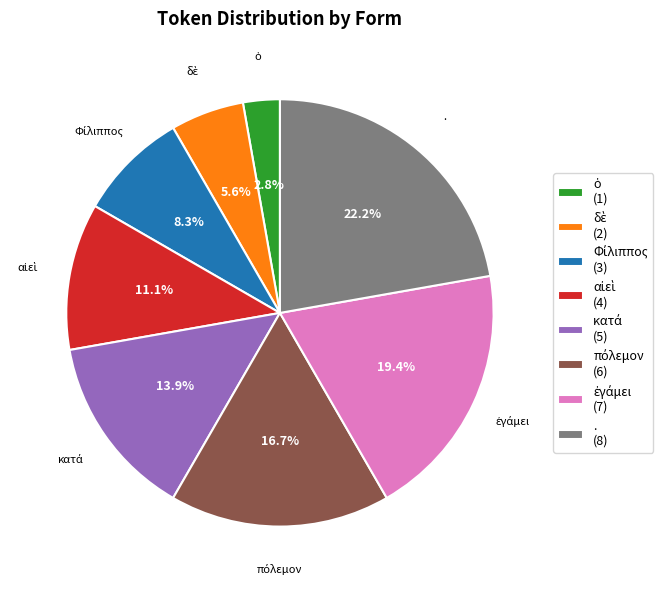

Is there a majority slice in this chart?

No